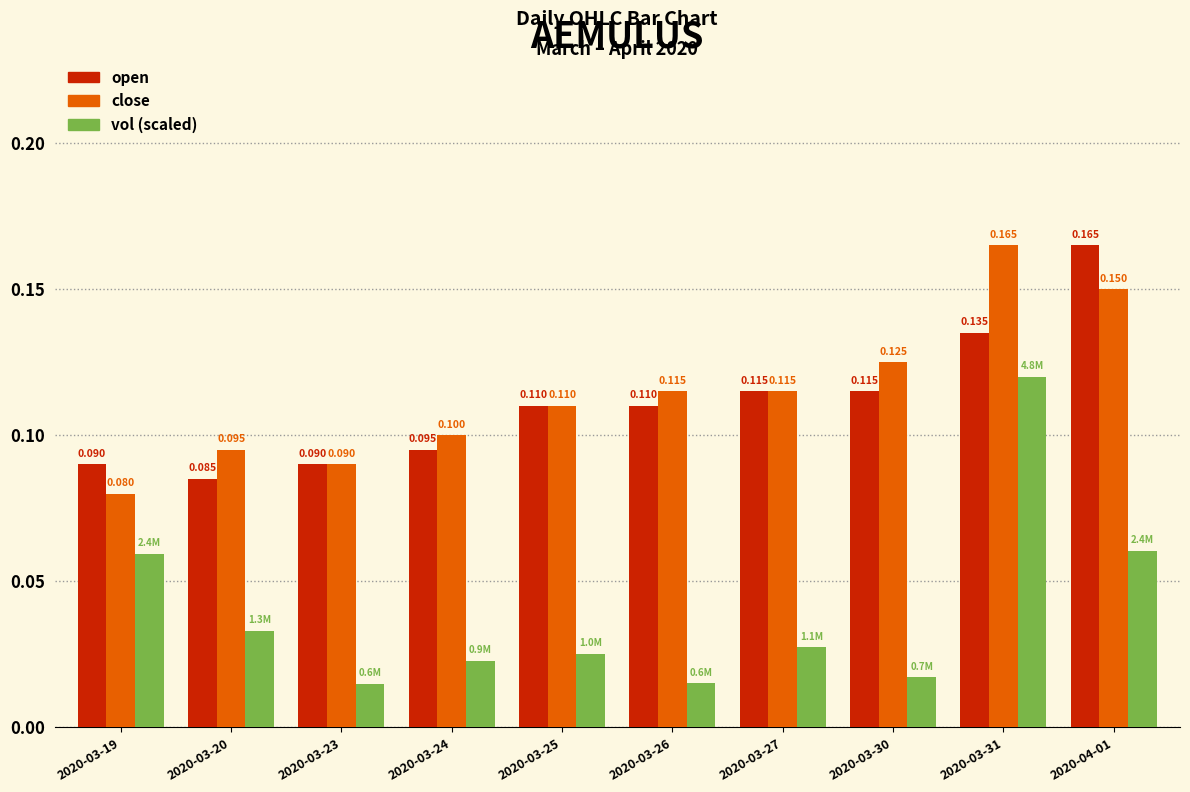

Between 2020-03-23 and 2020-03-24, which series saw the biggest shift?

close